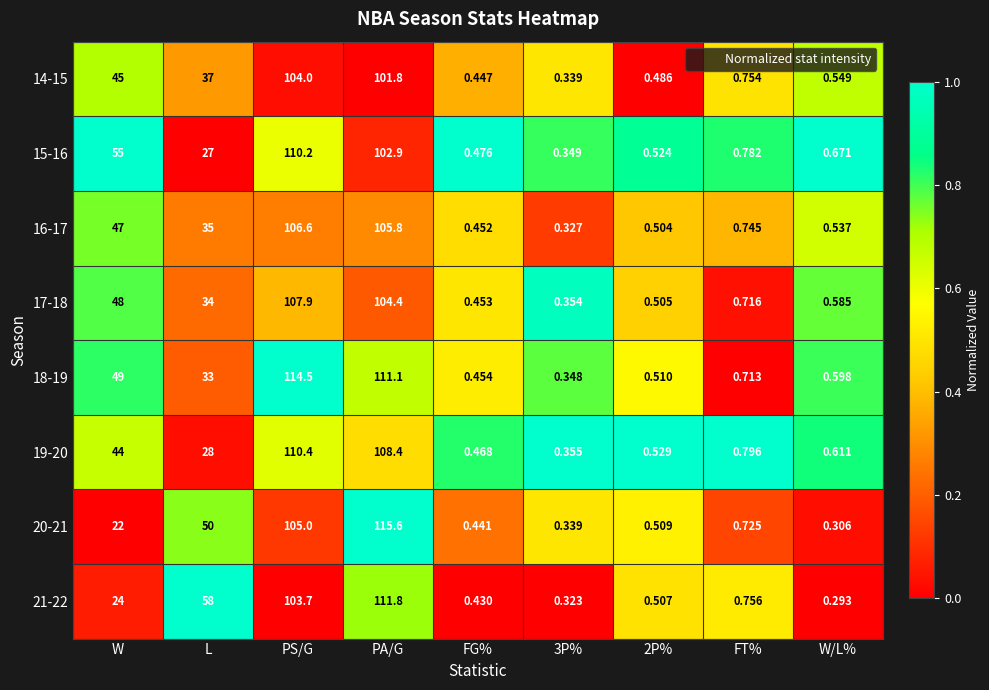

At which category is the sum across all series the highest?

PS/G